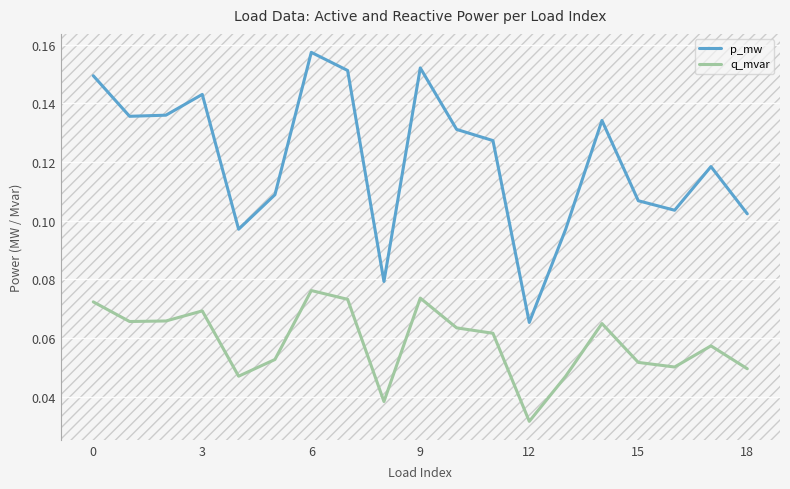

Which series has the largest total across all categories?

p_mw